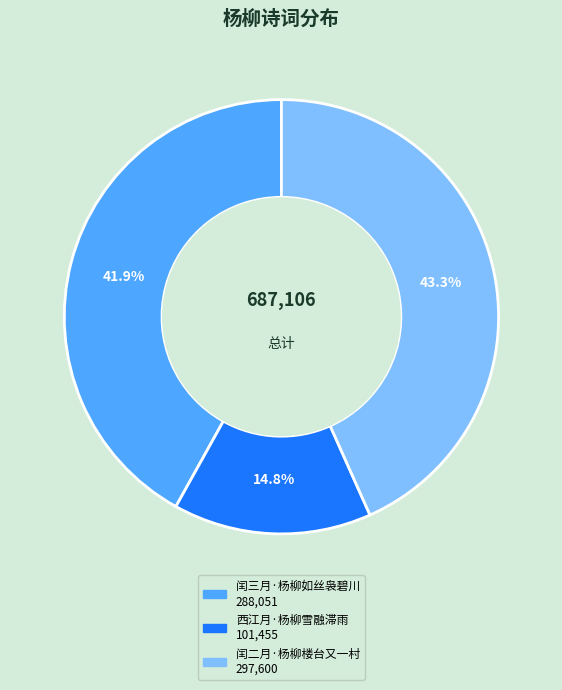

How many segments does this pie chart have?

3